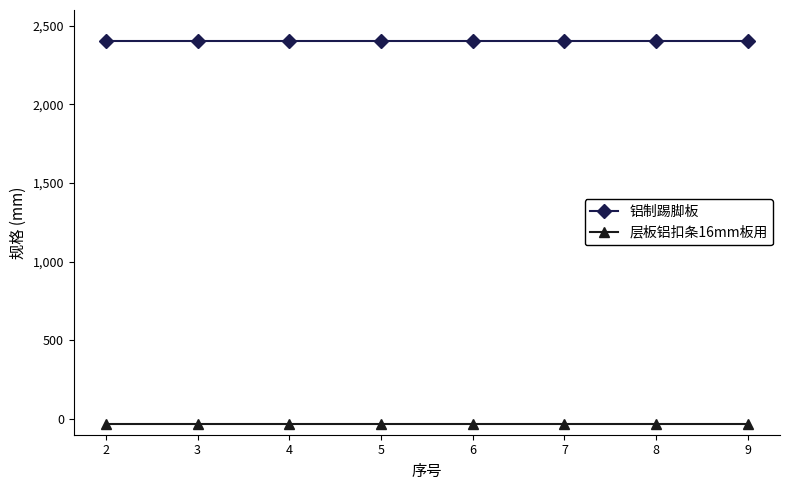

What are all the series names shown in the legend?

铝制踢脚板, 层板铝扣条16mm板用